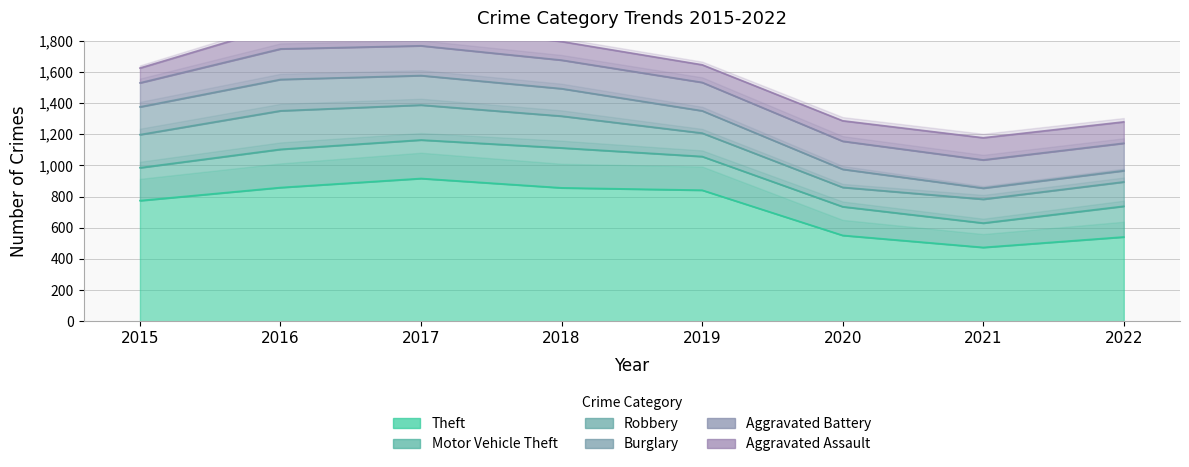

Count the number of data series in this chart.

6